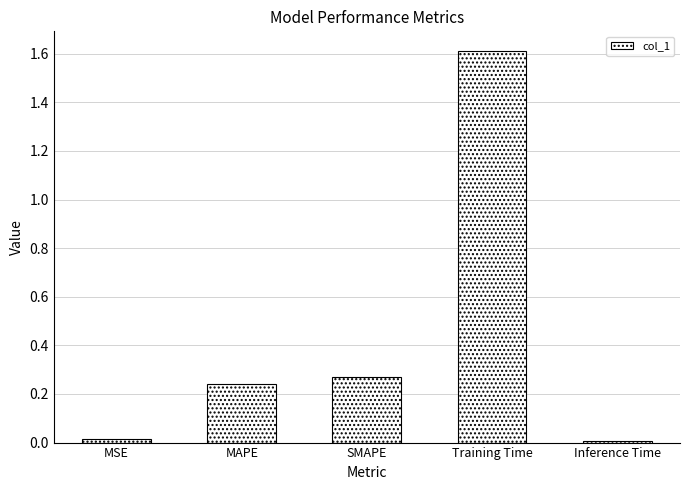

What is the change in value from SMAPE to Training Time?

+1.3